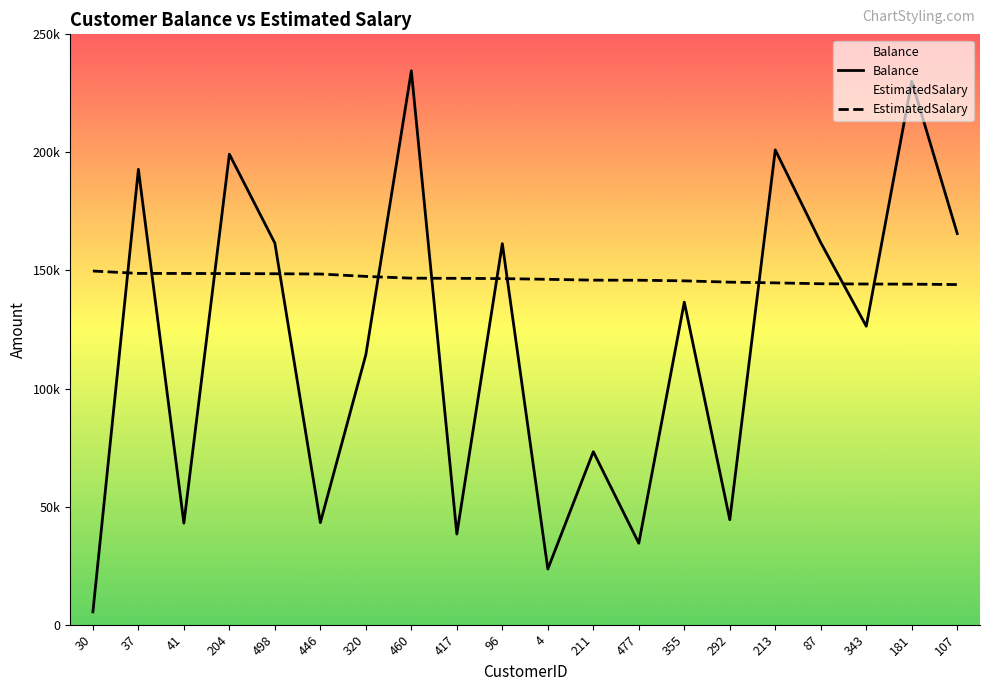

At which label does Balance first exceed 136582?

37